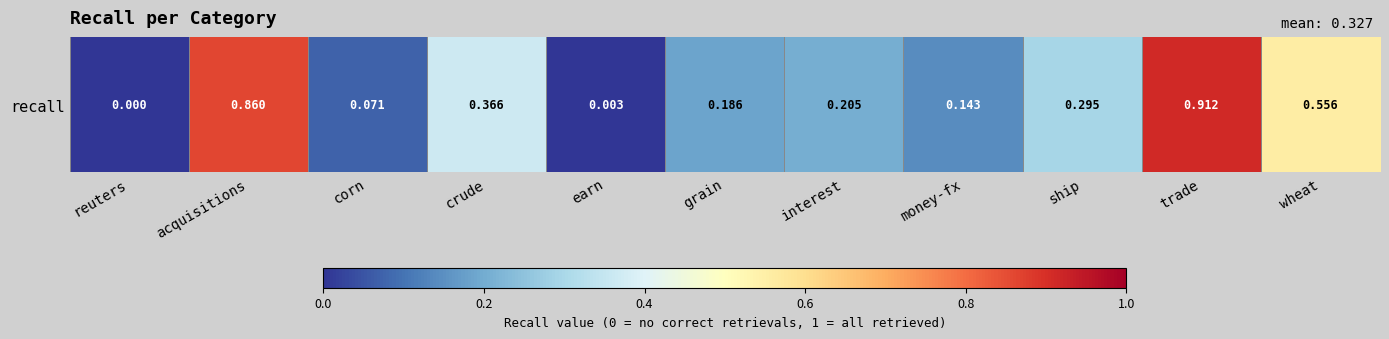

How many positive values are there?

10